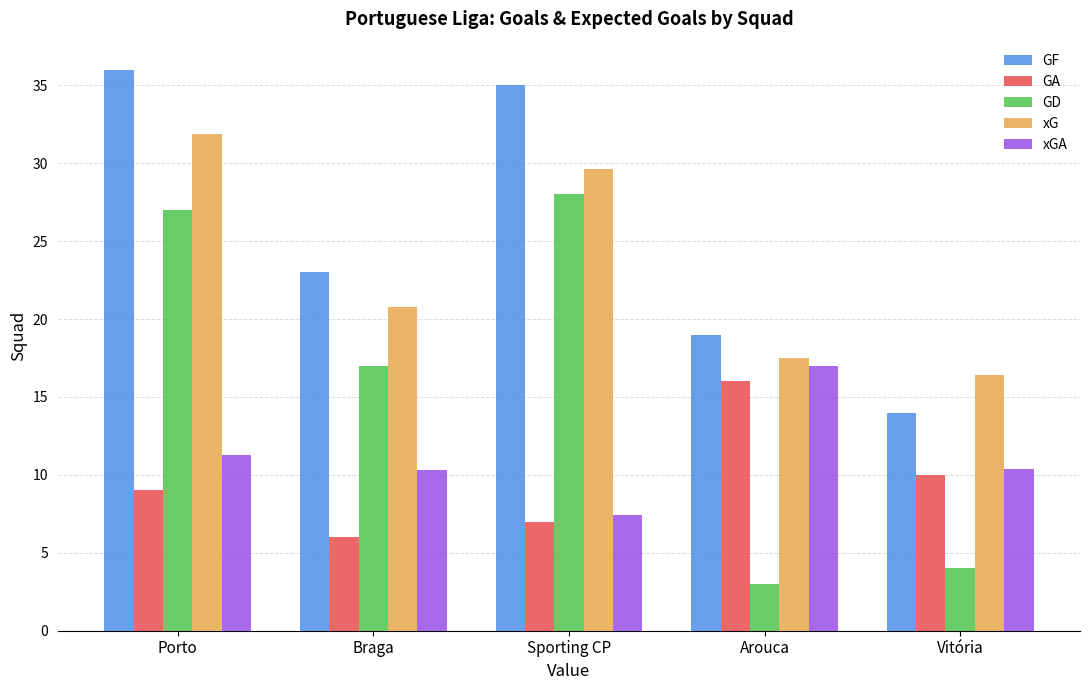

True or false: xGA has a value of 26.0 at Arouca.

False